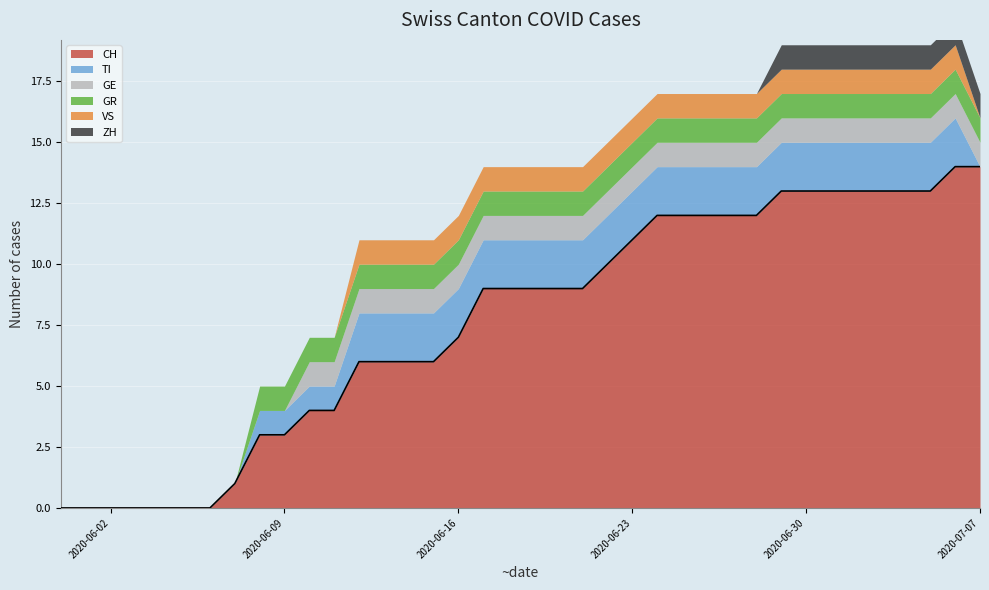

Which label corresponds to the smallest value in the chart?

2020-05-31